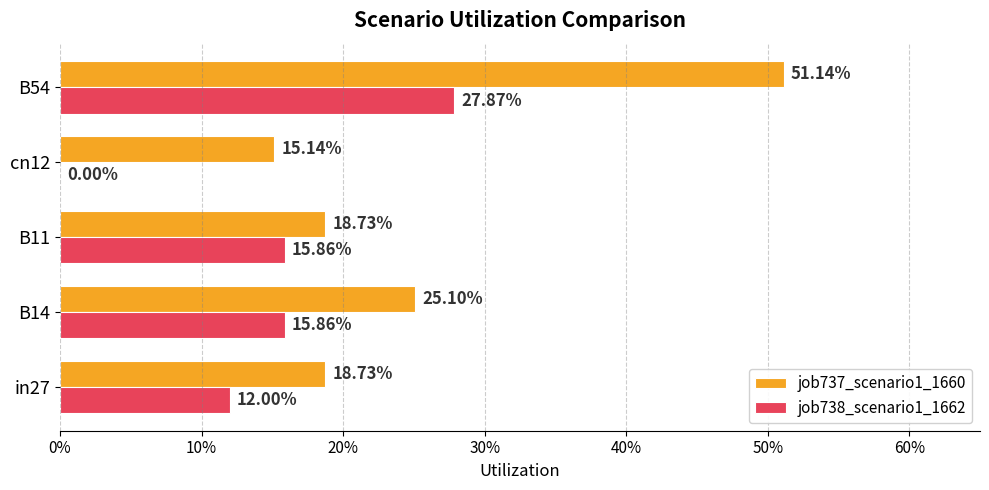

Reading left to right, transcribe all the data shown in this chart.

job737_scenario1_1660: 0.2	0.3	0.2	0.2	0.5
job738_scenario1_1662: 0.1	0.2	0.2	0.0	0.3